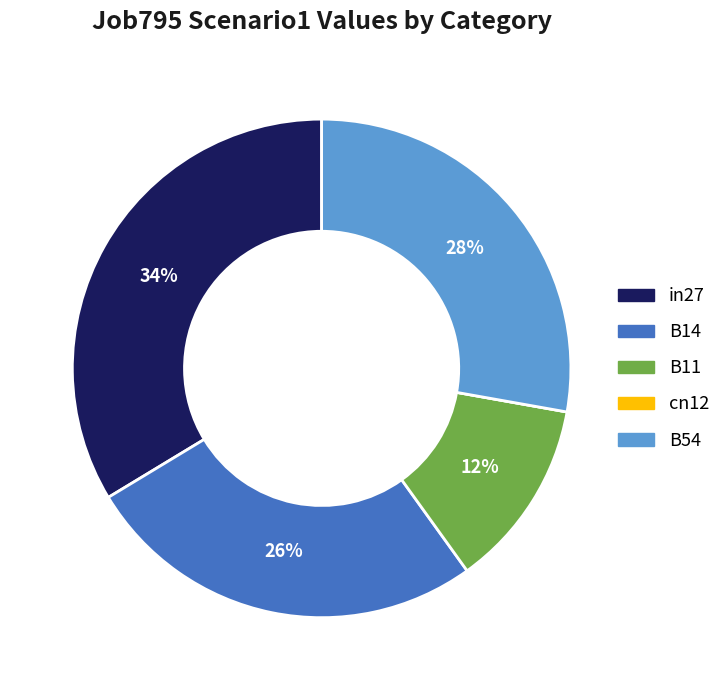

Is B14 the majority of the pie?

No